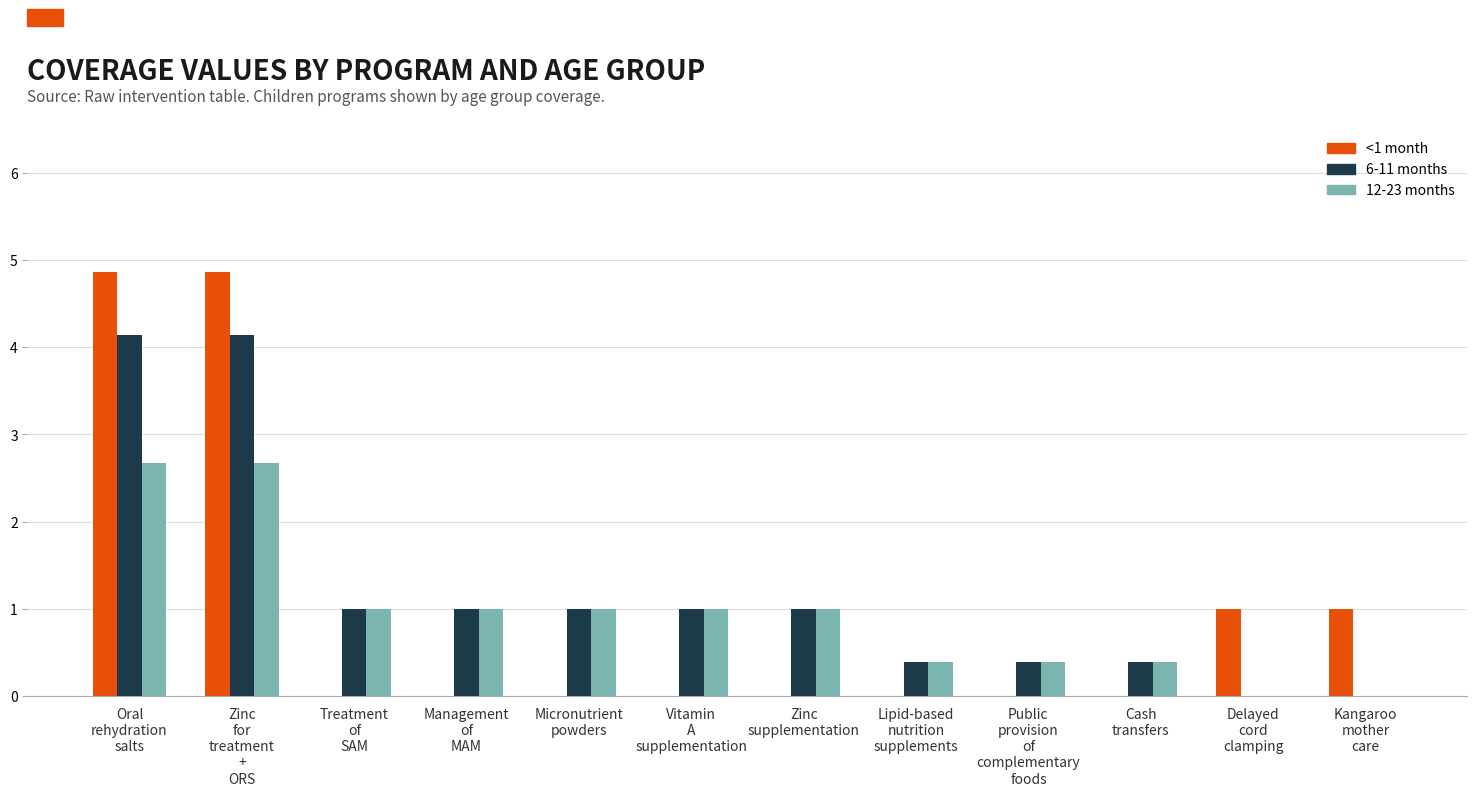

What is the spread (max minus min) of values at Micronutrient
powders?

1.0